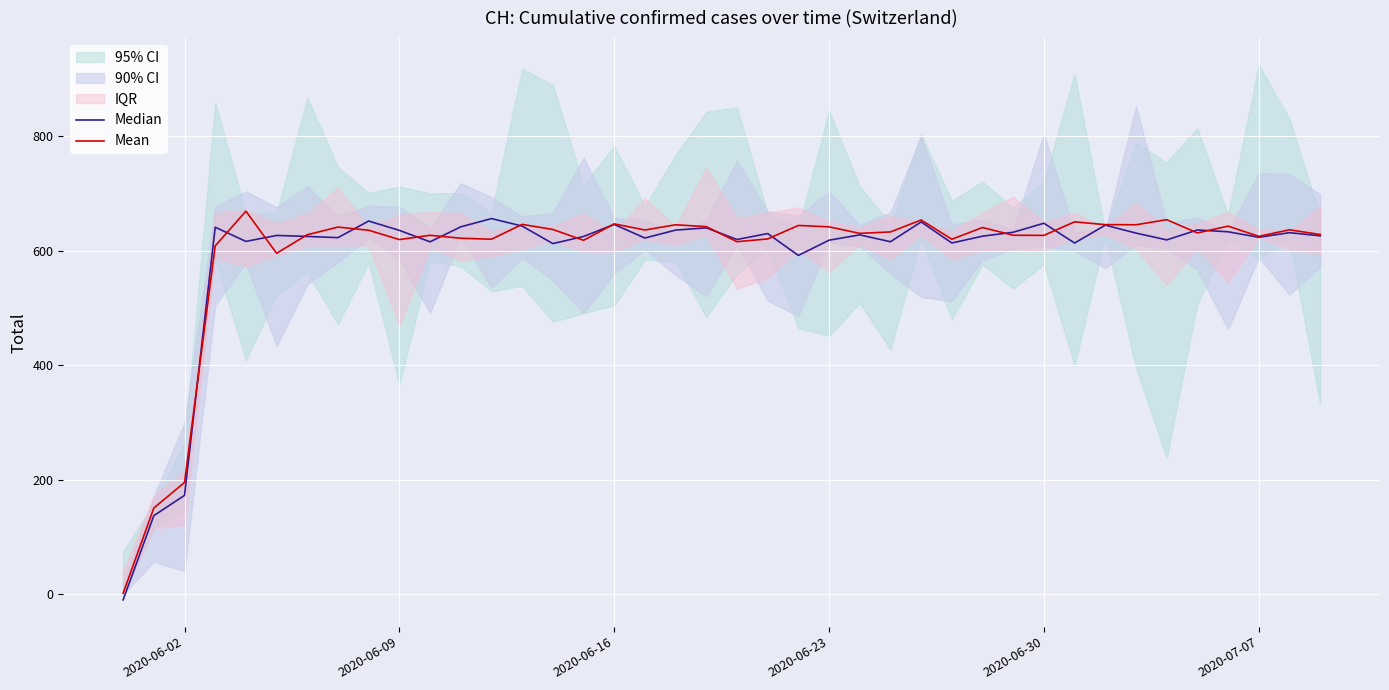

How many data points does each series have?

40